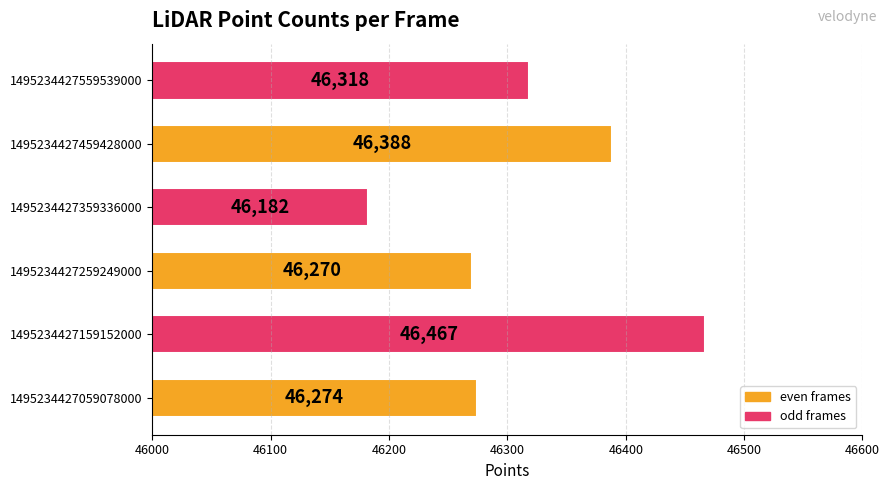

Are the bars grouped side by side (vs. stacked)?

No